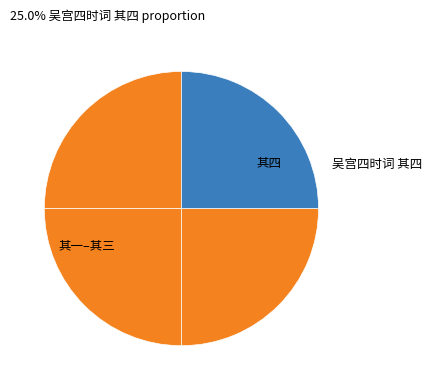

Does any single category account for the majority?

No